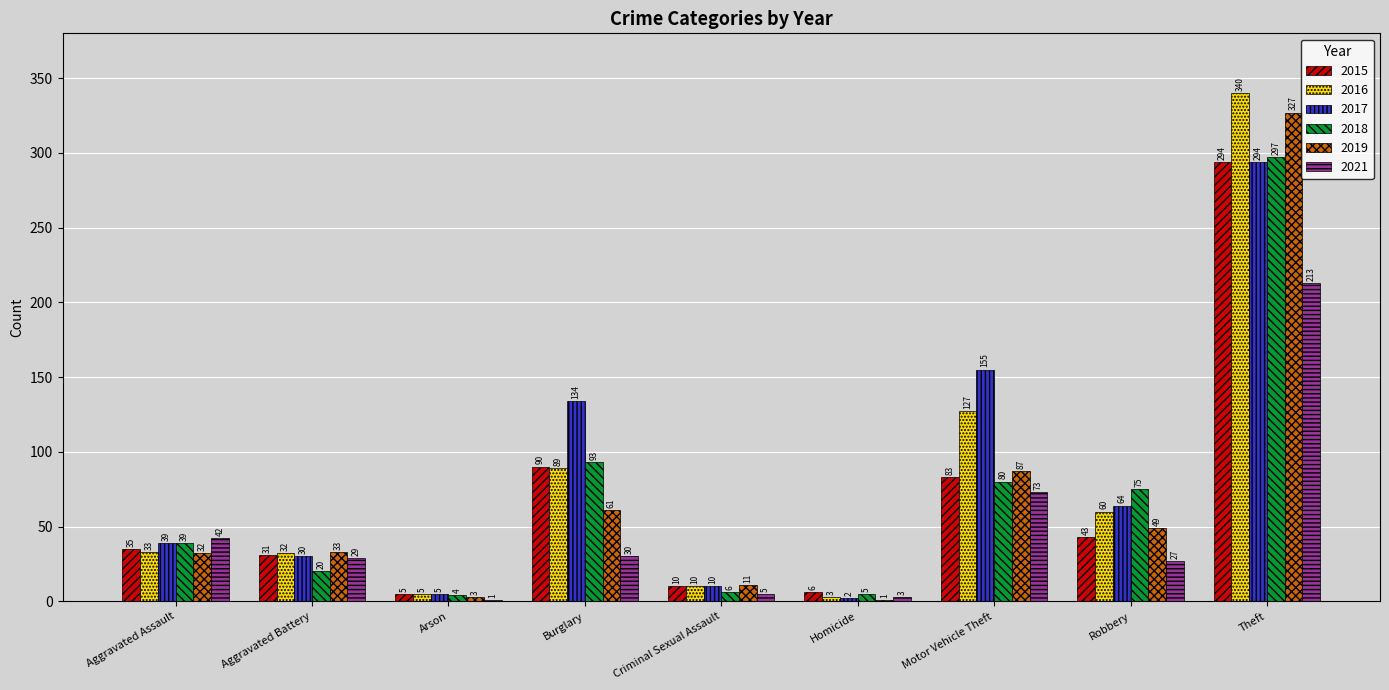

Which series has the largest total across all categories?

2017